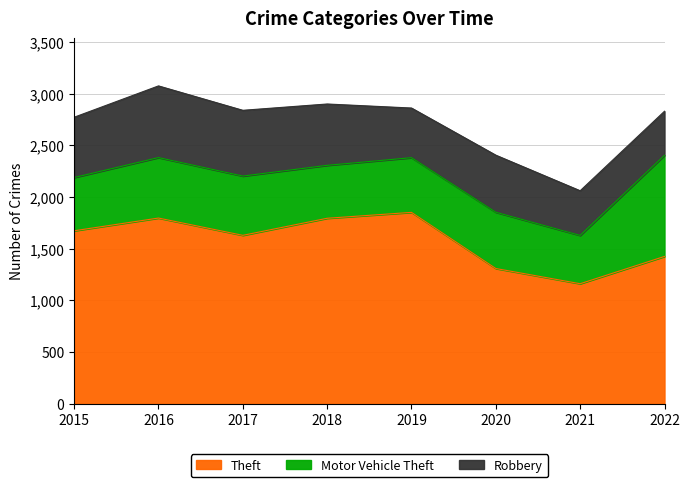

Which series has the largest range (max minus min)?

Theft